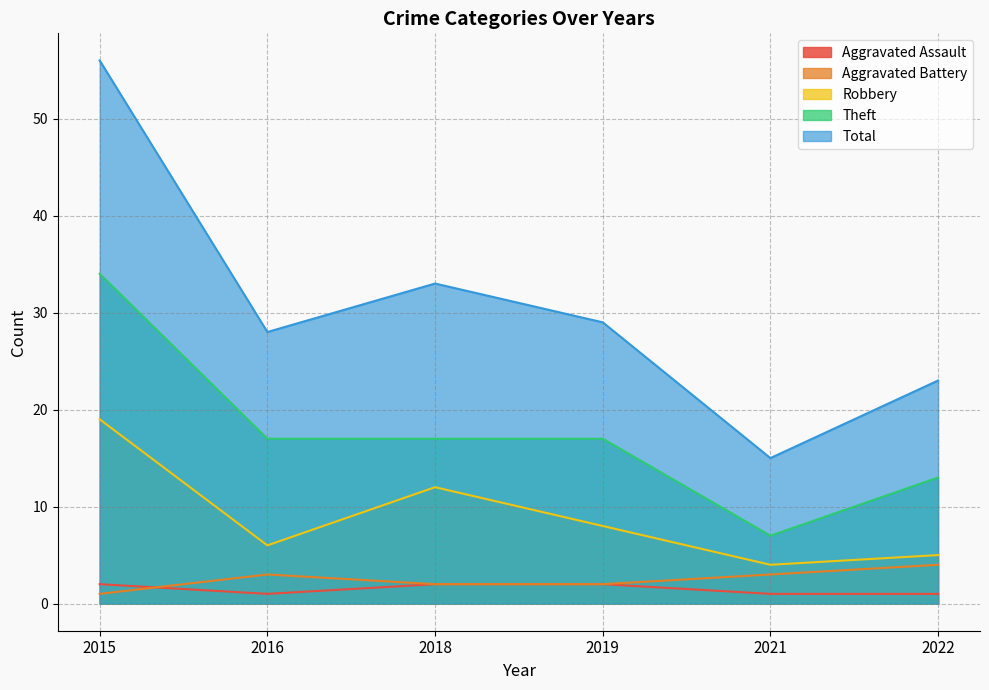

The value of Robbery at 2019 is 3. True or false?

False